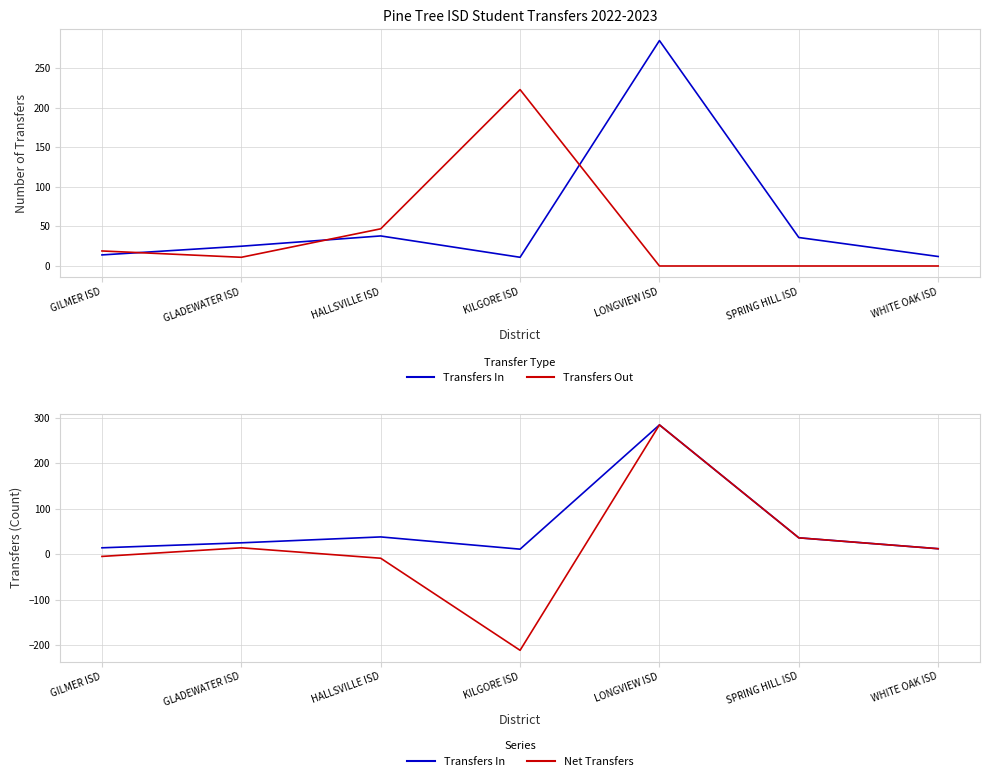

At GILMER ISD, list the series in order from smallest to largest.

Net Transfers, Transfers In, Transfers Out